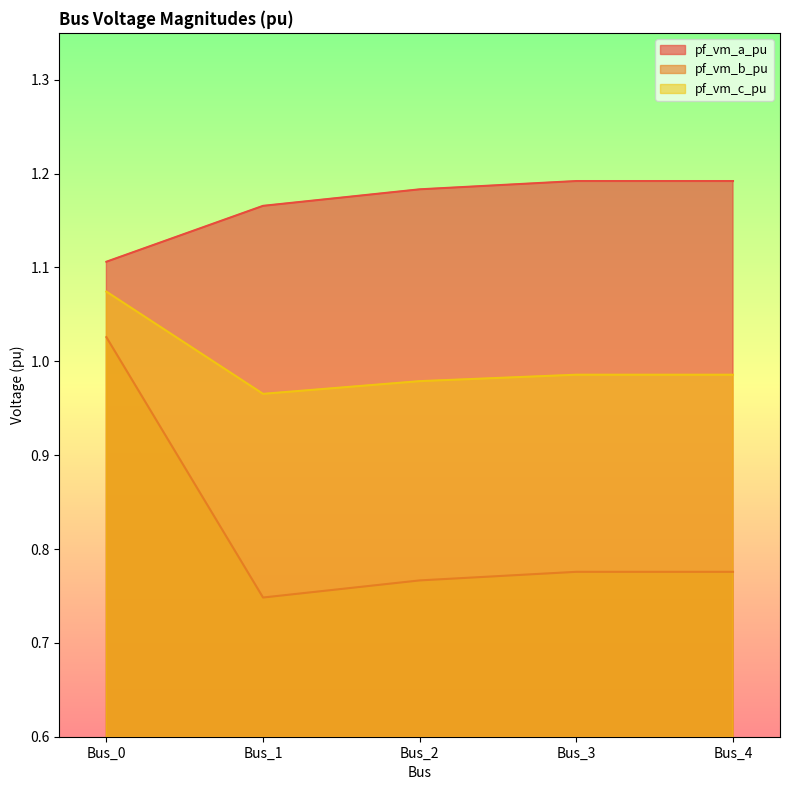

Is it true that pf_vm_c_pu equals 0.3 at Bus_4?

False